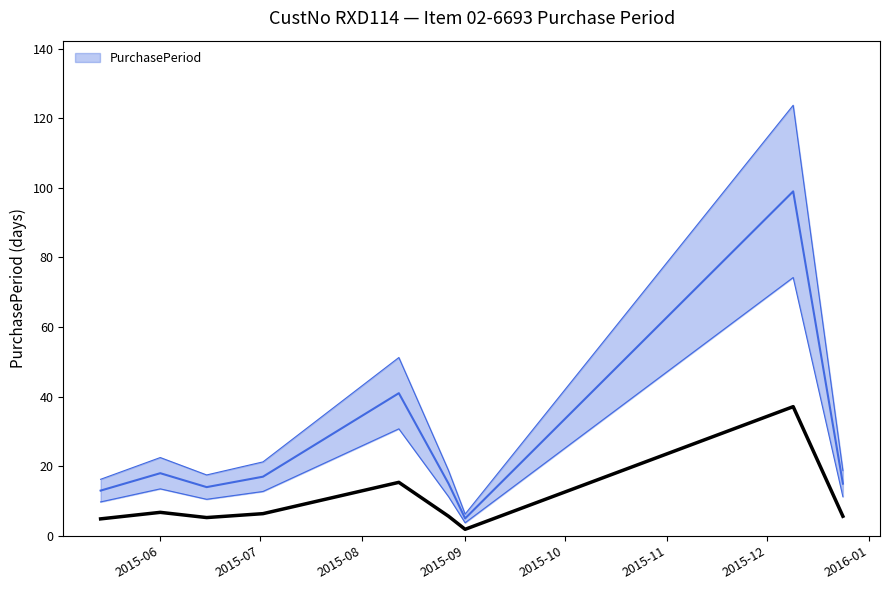

Where is the data nearest to the value 52?

2015-08-12